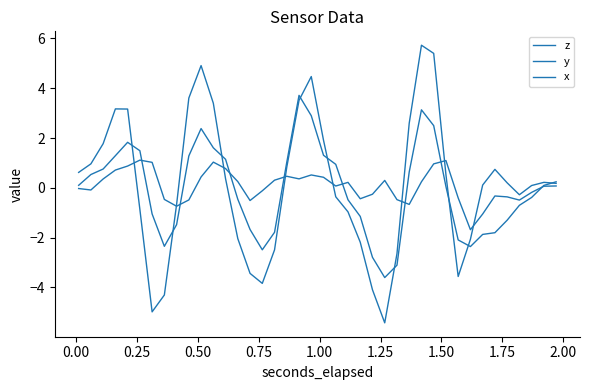

How many lines are shown in the chart?

3